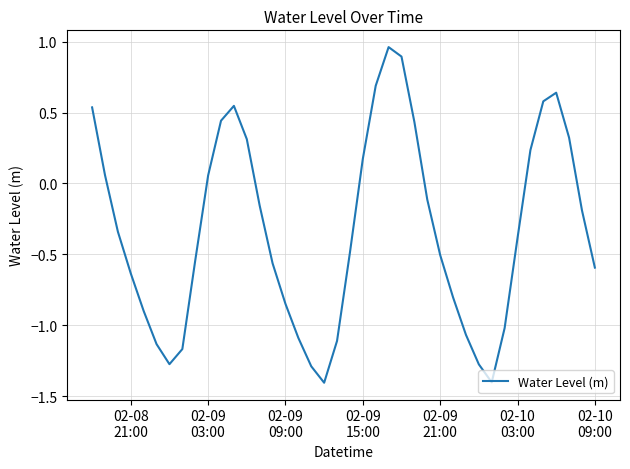

What is the smallest value displayed?

-1.4